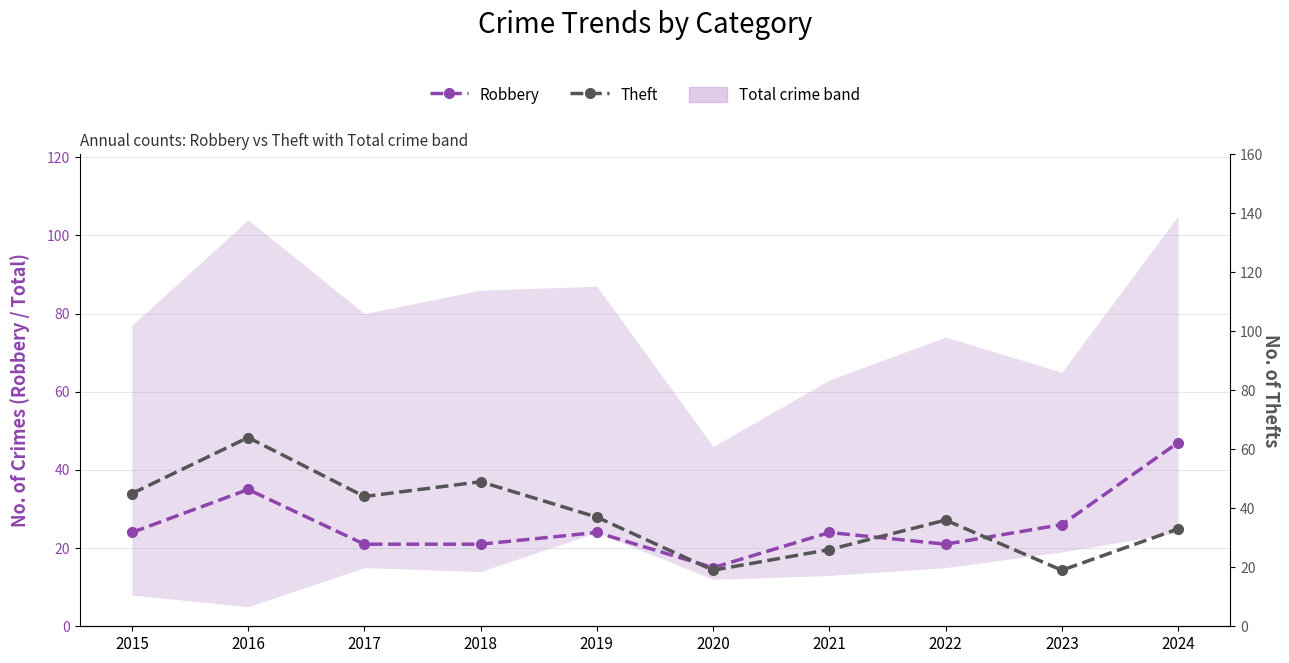

What is the value of the Theft point at the 6th from the left?

19